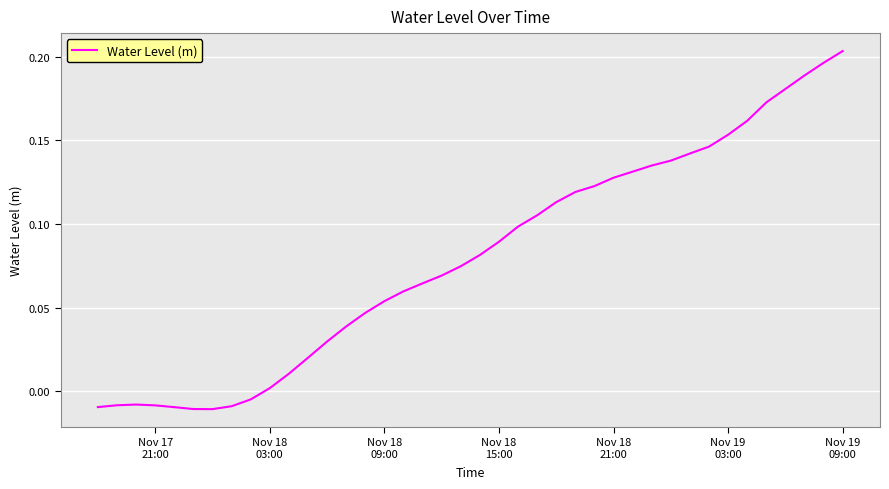

Which label corresponds to the largest value in the chart?

Nov 19
09:00